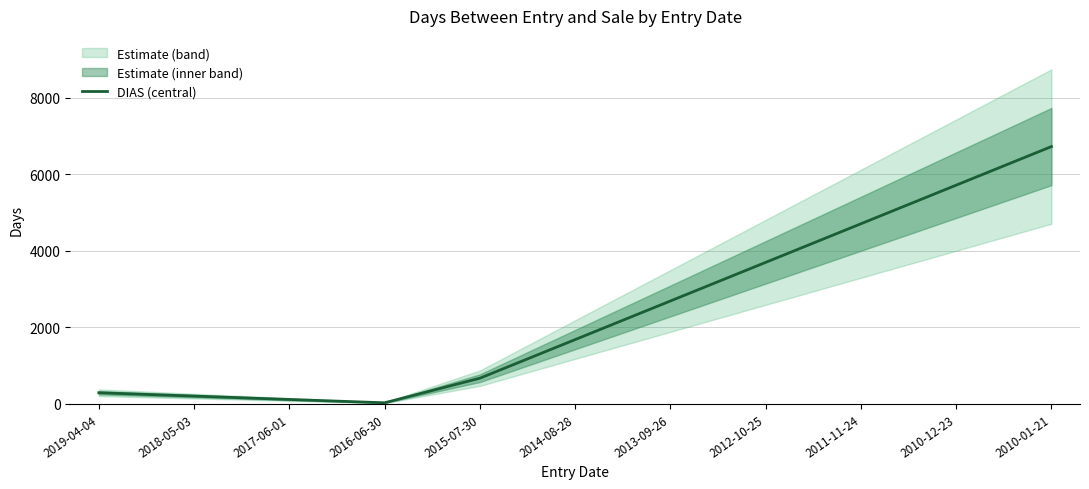

How many lines are shown in the chart?

1